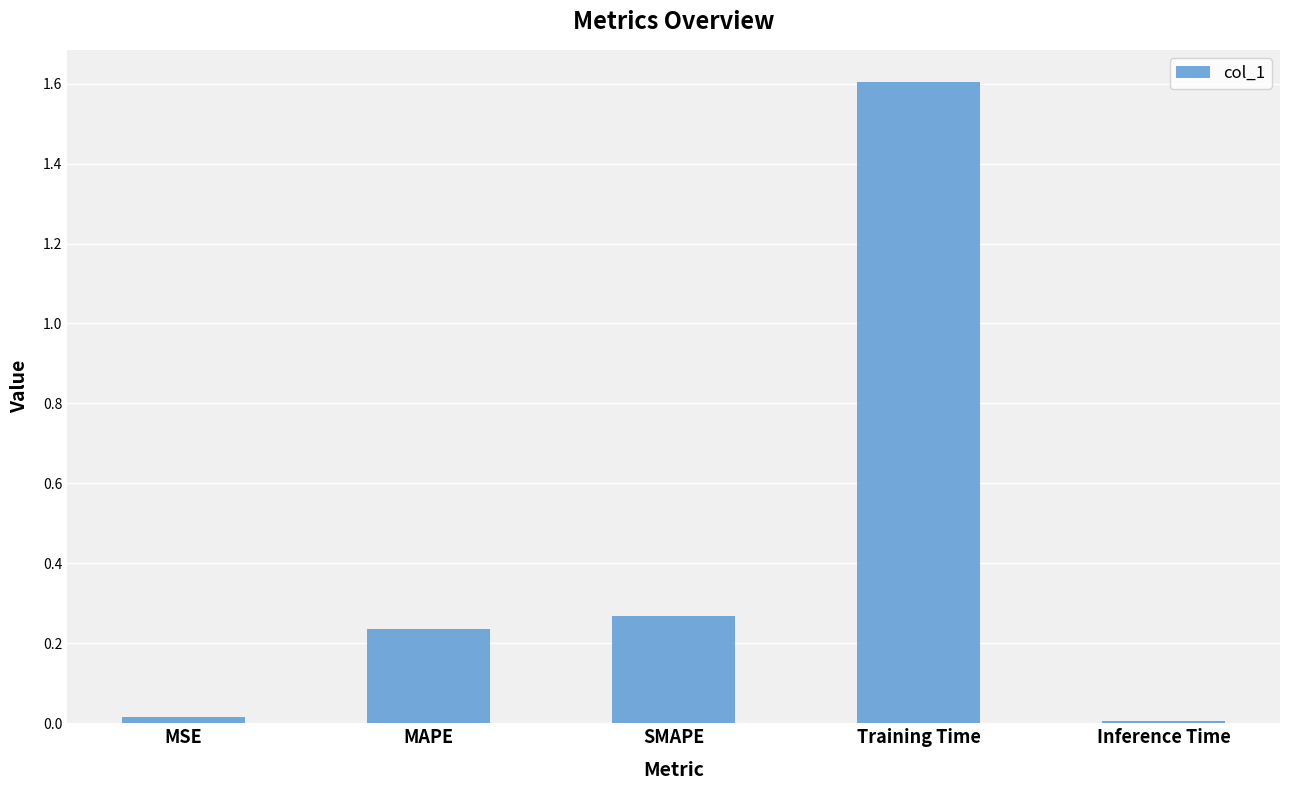

What position from the left is MSE?

1